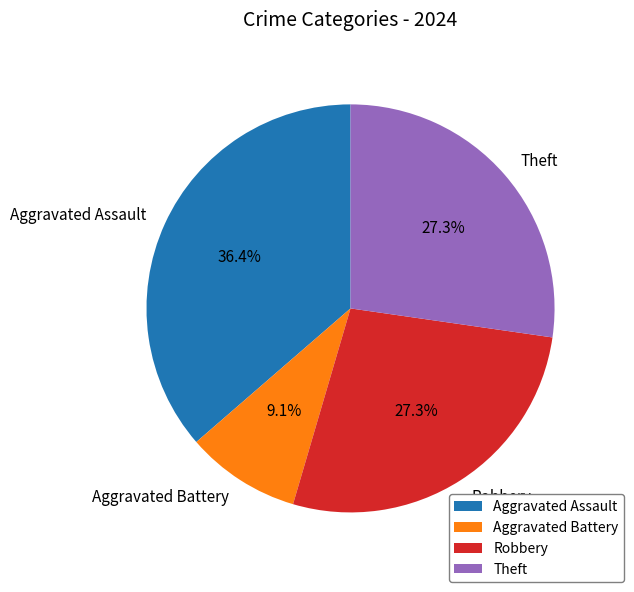

Is it true that Aggravated Assault is 36% of the pie?

True